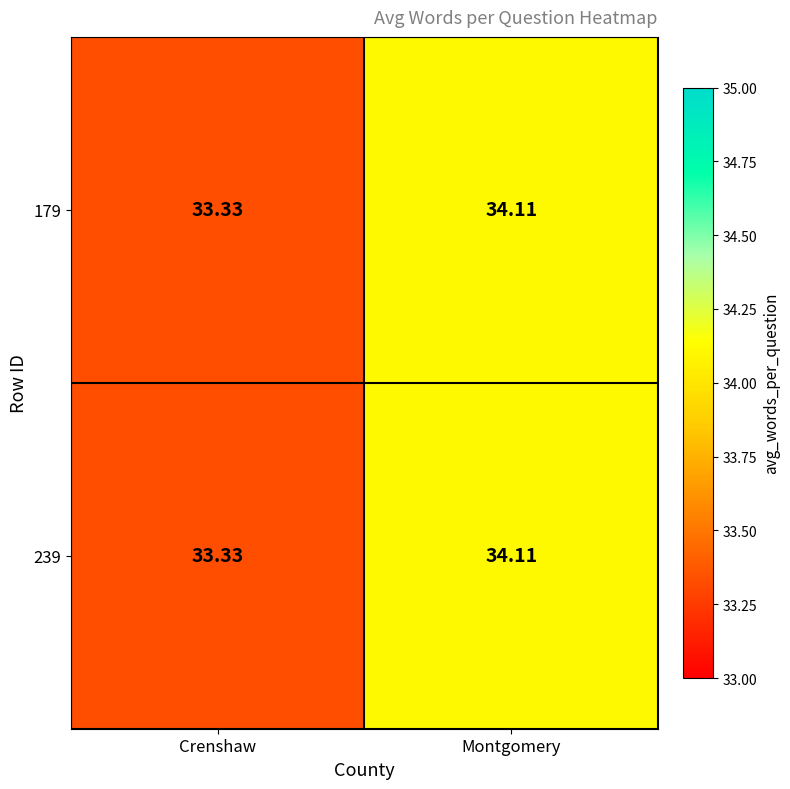

At which category is the sum across all series the highest?

Montgomery